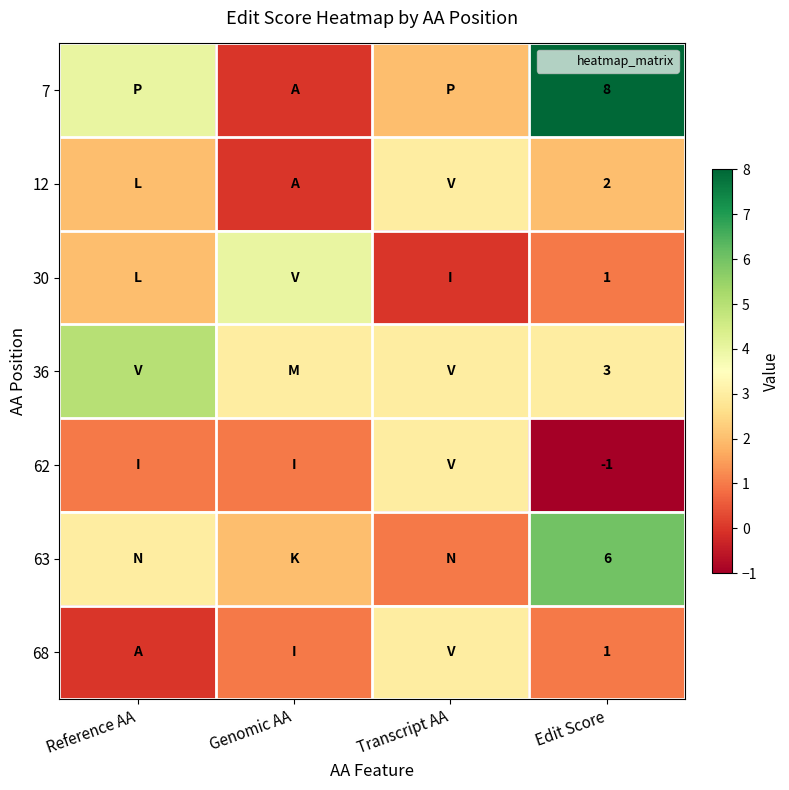

What is the sum of the 30 values at Transcript AA and Reference AA?

2